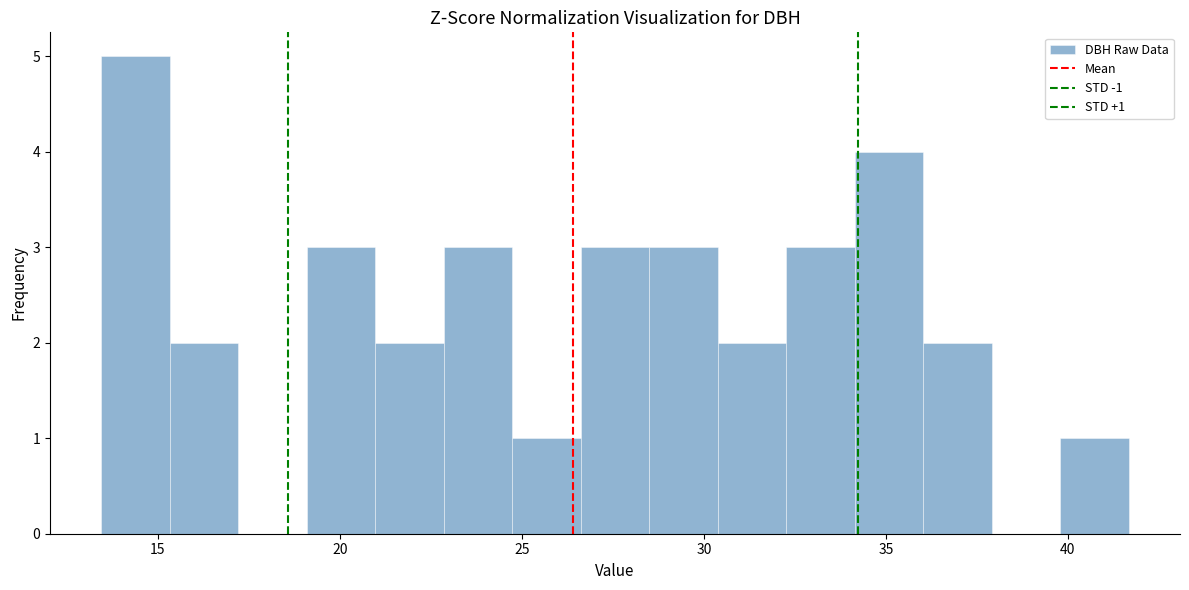

Read against the x-axis, roughly where is the centre of the tallest bar?

14.5